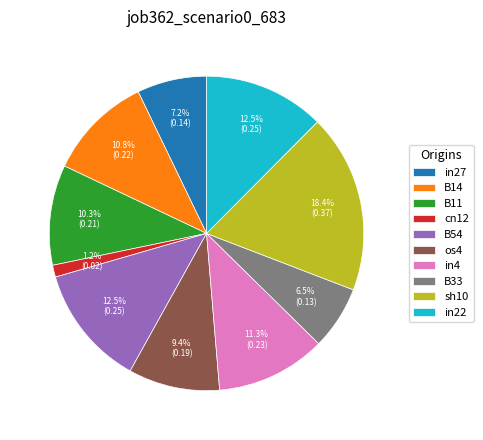

To the nearest percent, what portion does cn12 represent?

1%